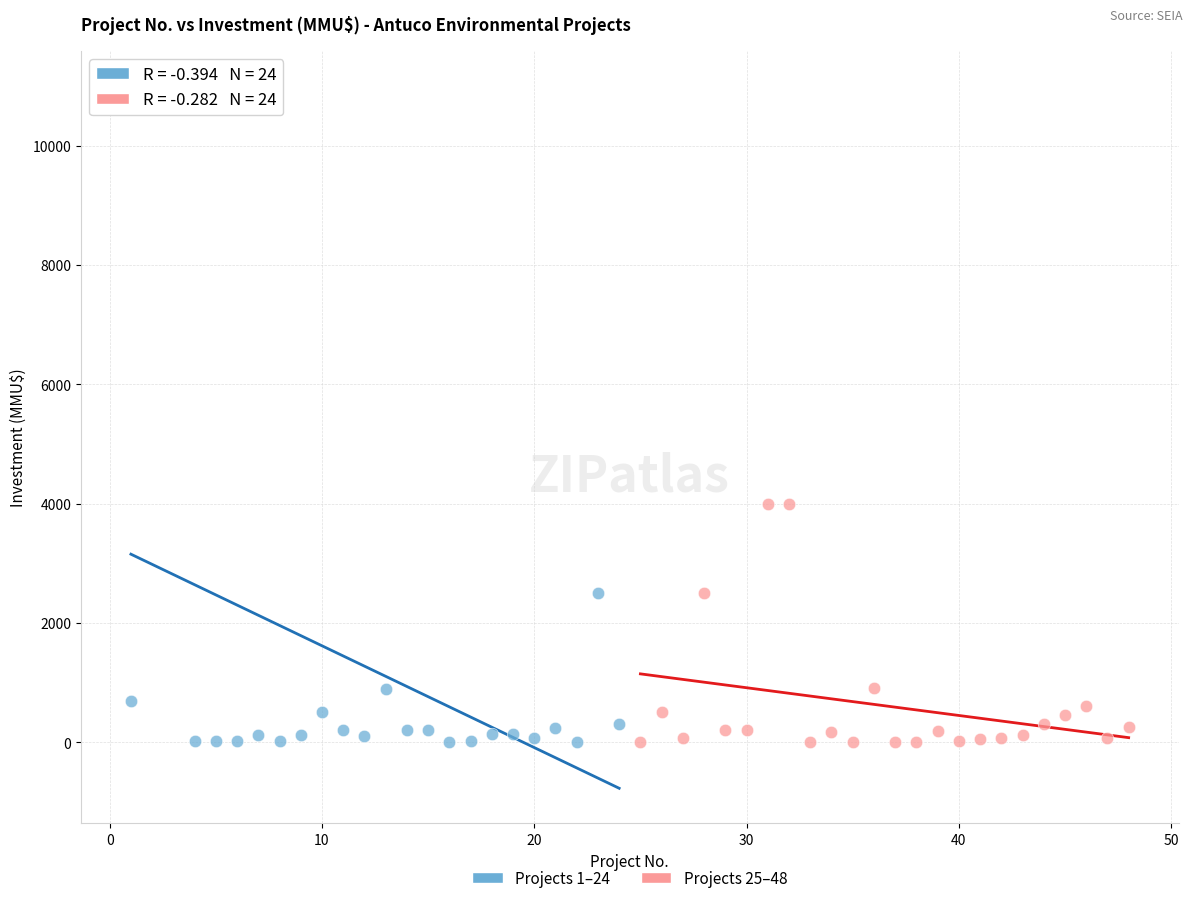

Which series reaches the maximum Y coordinate?

Projects 1–24